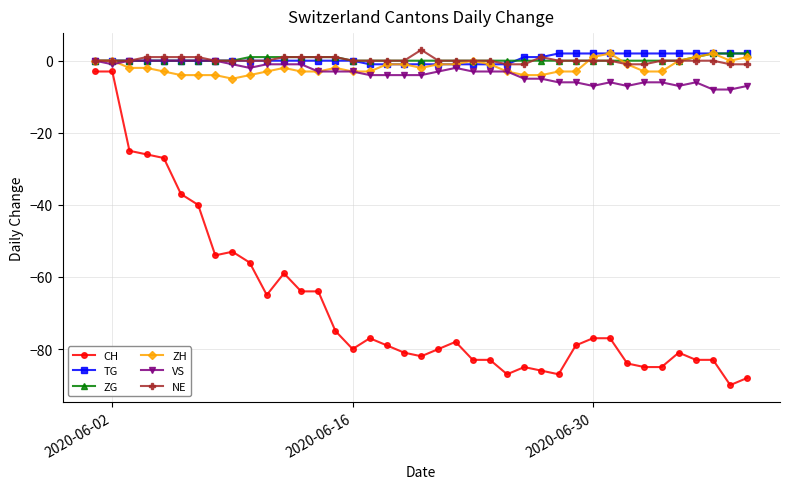

What is the value of the NE point at the 15th from the left?

1